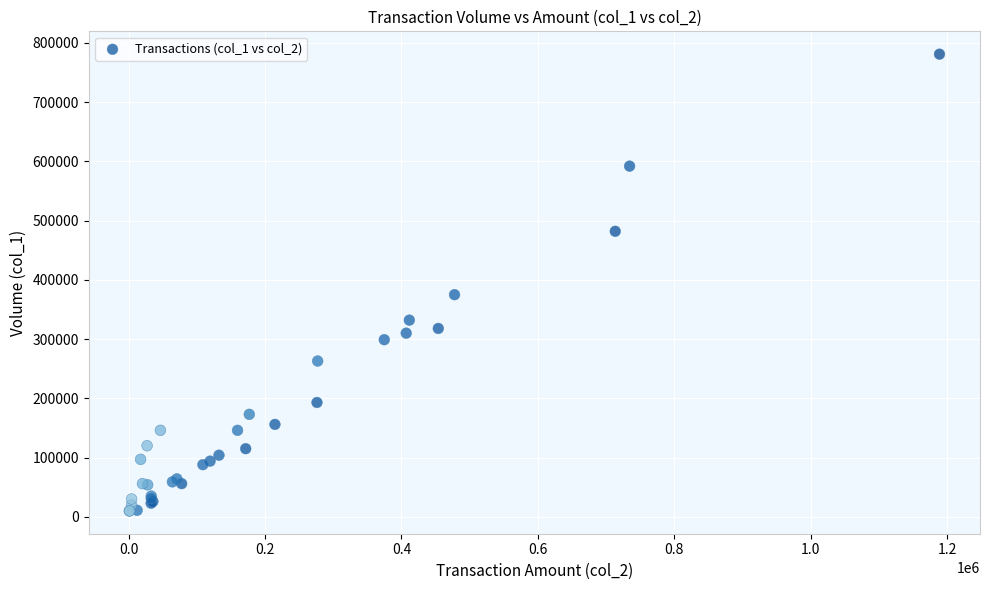

What Y value in the scatter plot is closest to 395500?

375000